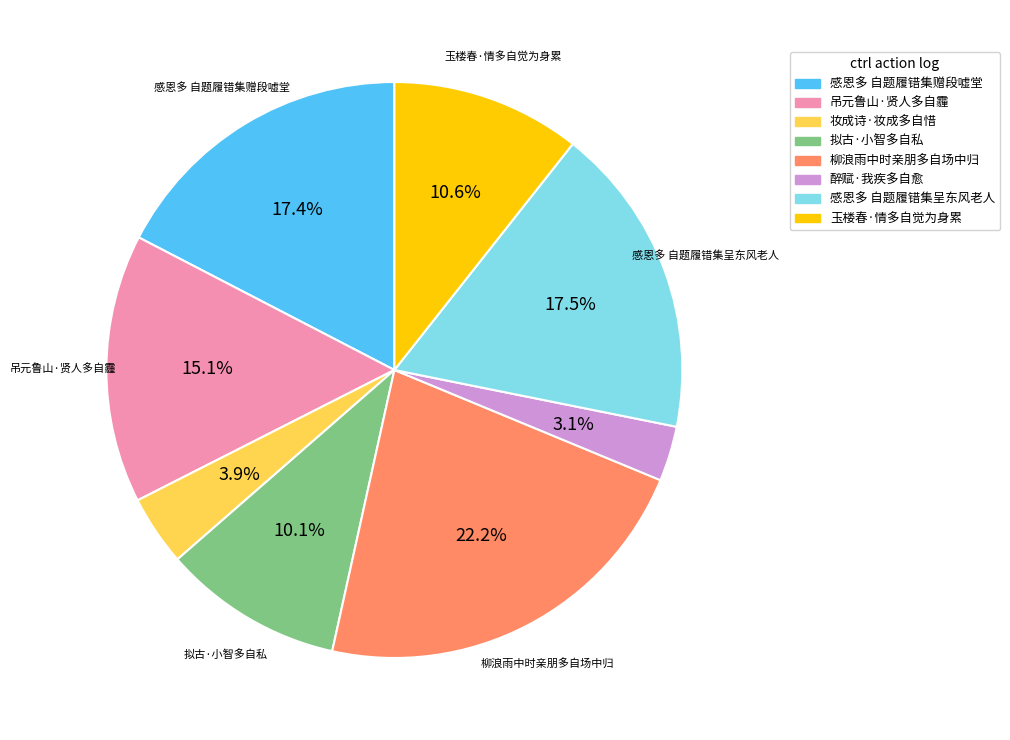

True or false: 感恩多 自题履错集呈东风老人 accounts for 5% of the total.

False